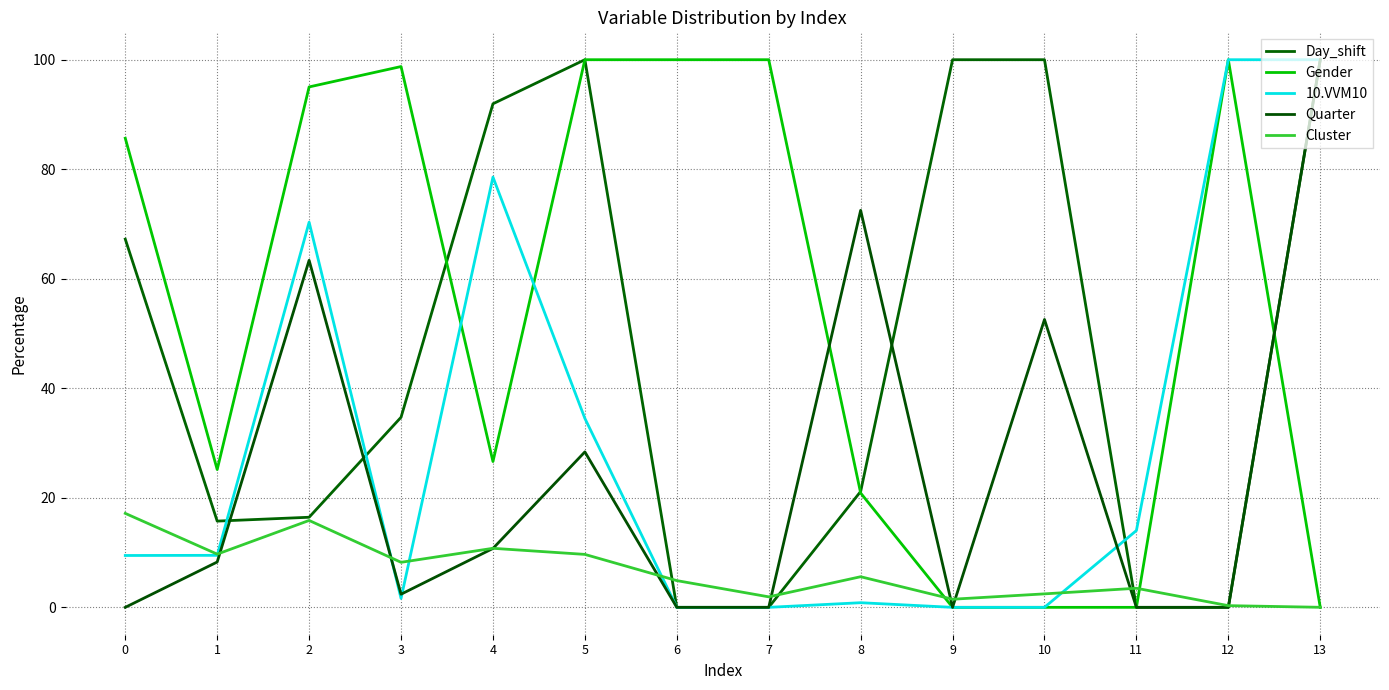

The Cluster series shows 9.7 at 1. True or false?

True